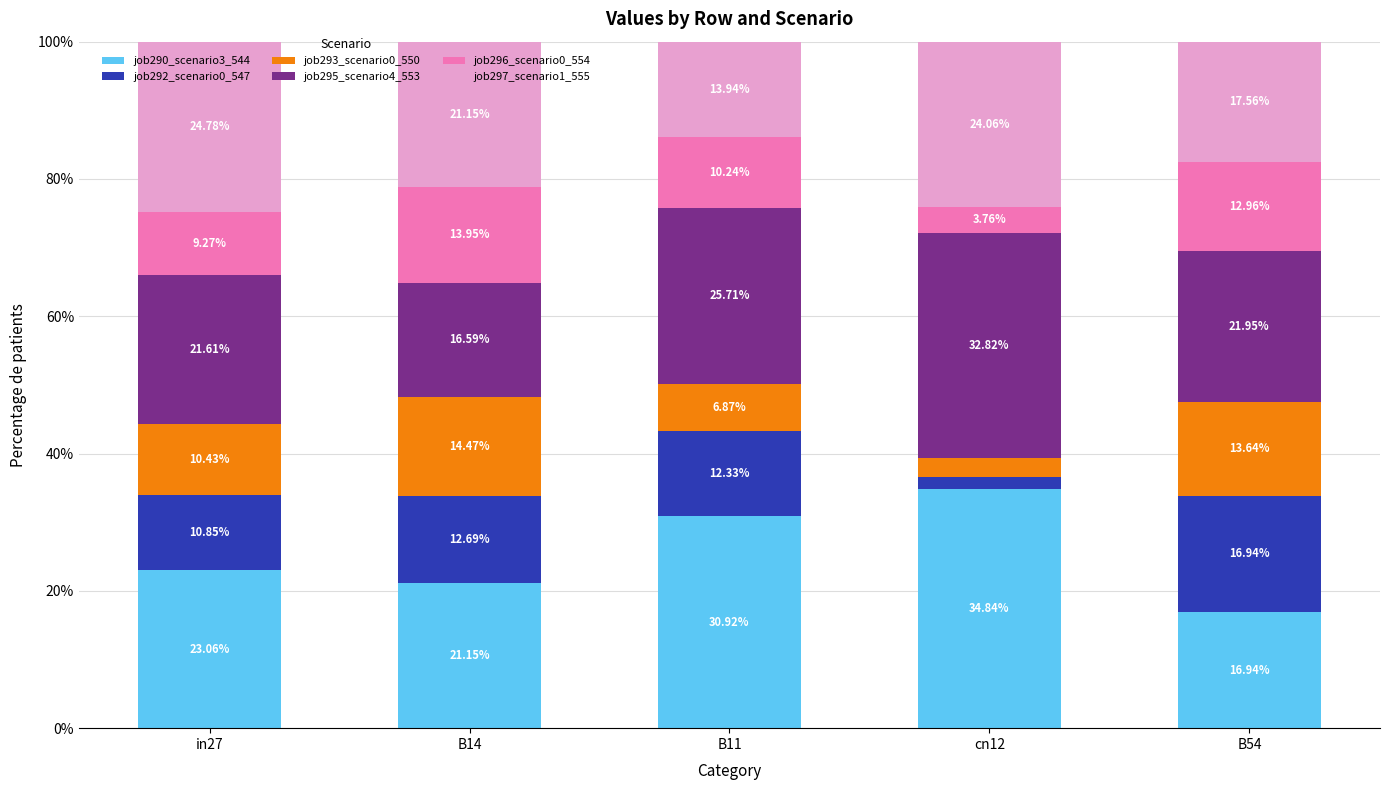

Which has a higher value, in27 or B14?

in27